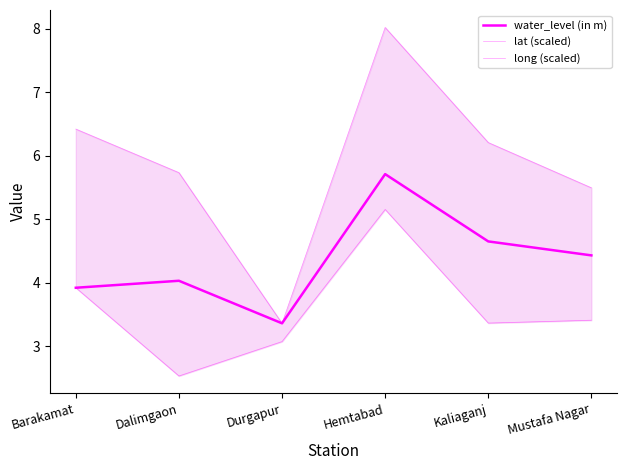

How many data points in water_level (in m) are less than 4?

2